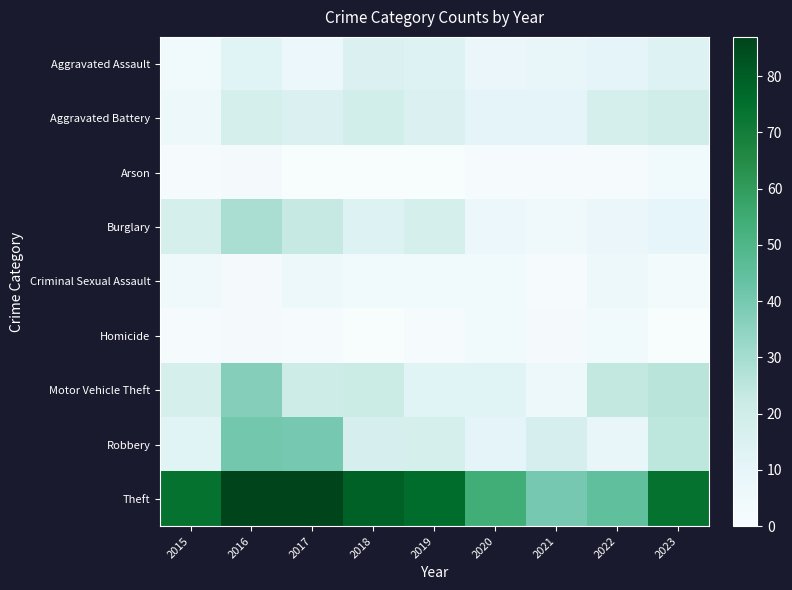

Count the number of data series in this chart.

9